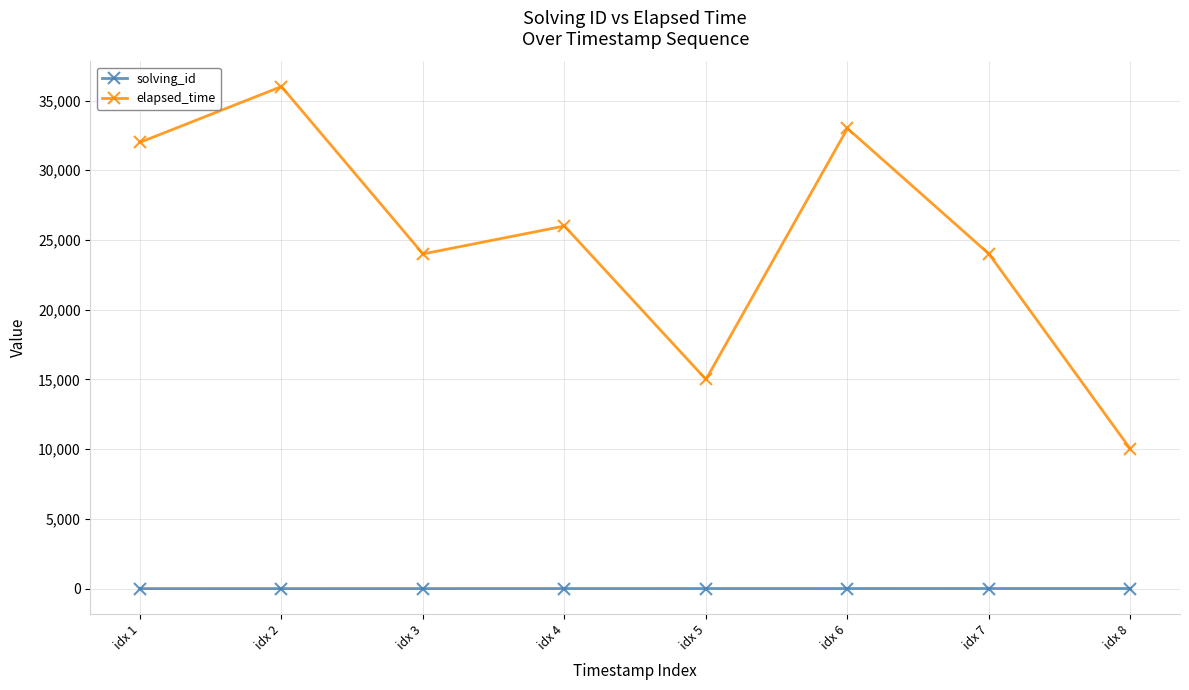

At which category does the chart reach its peak across all series?

idx 2